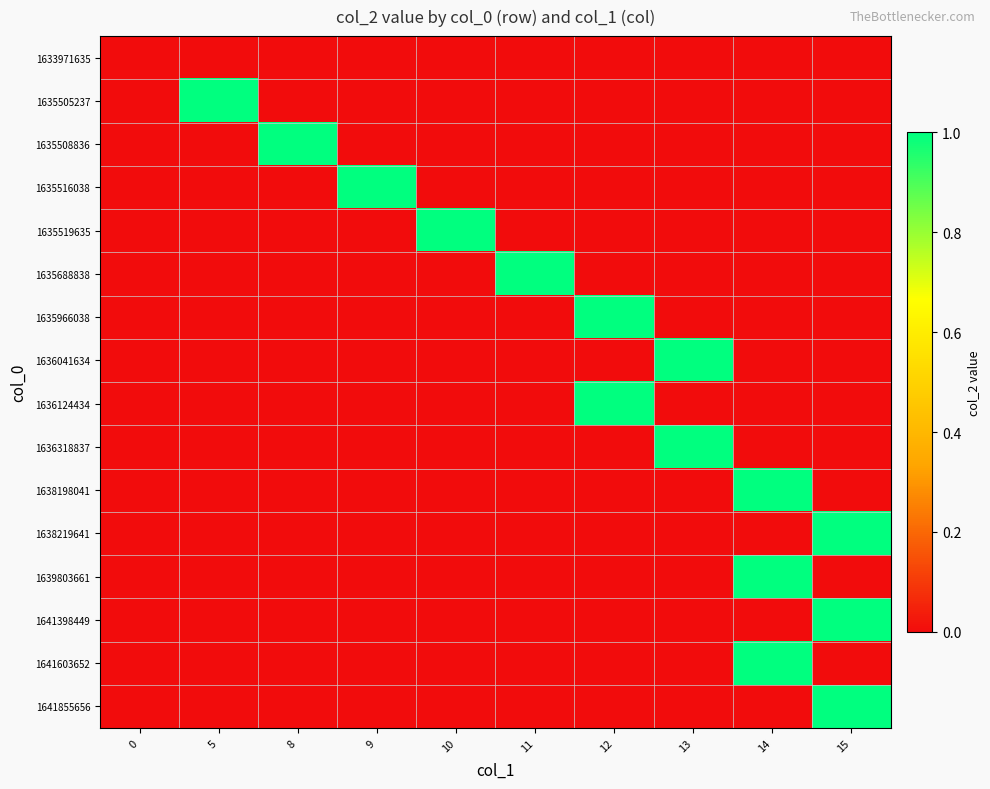

At which category is the sum across all series the highest?

14